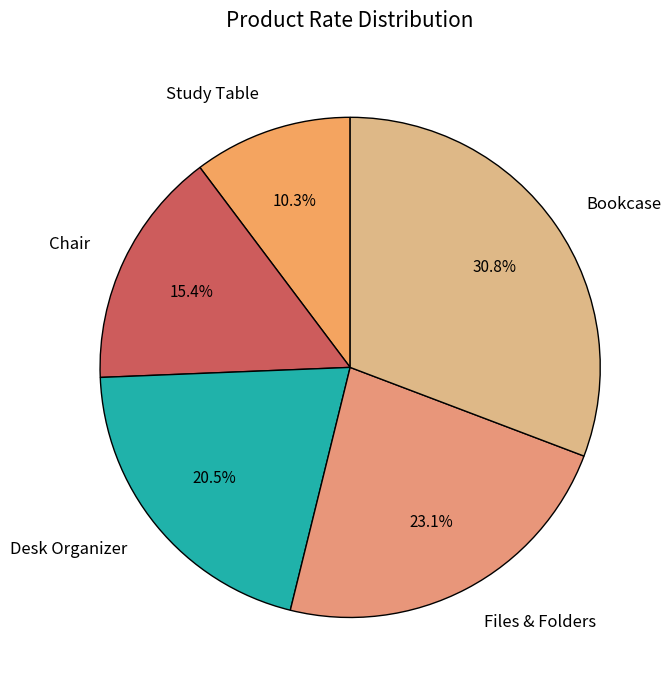

Between Bookcase and Files & Folders, which is larger?

Bookcase